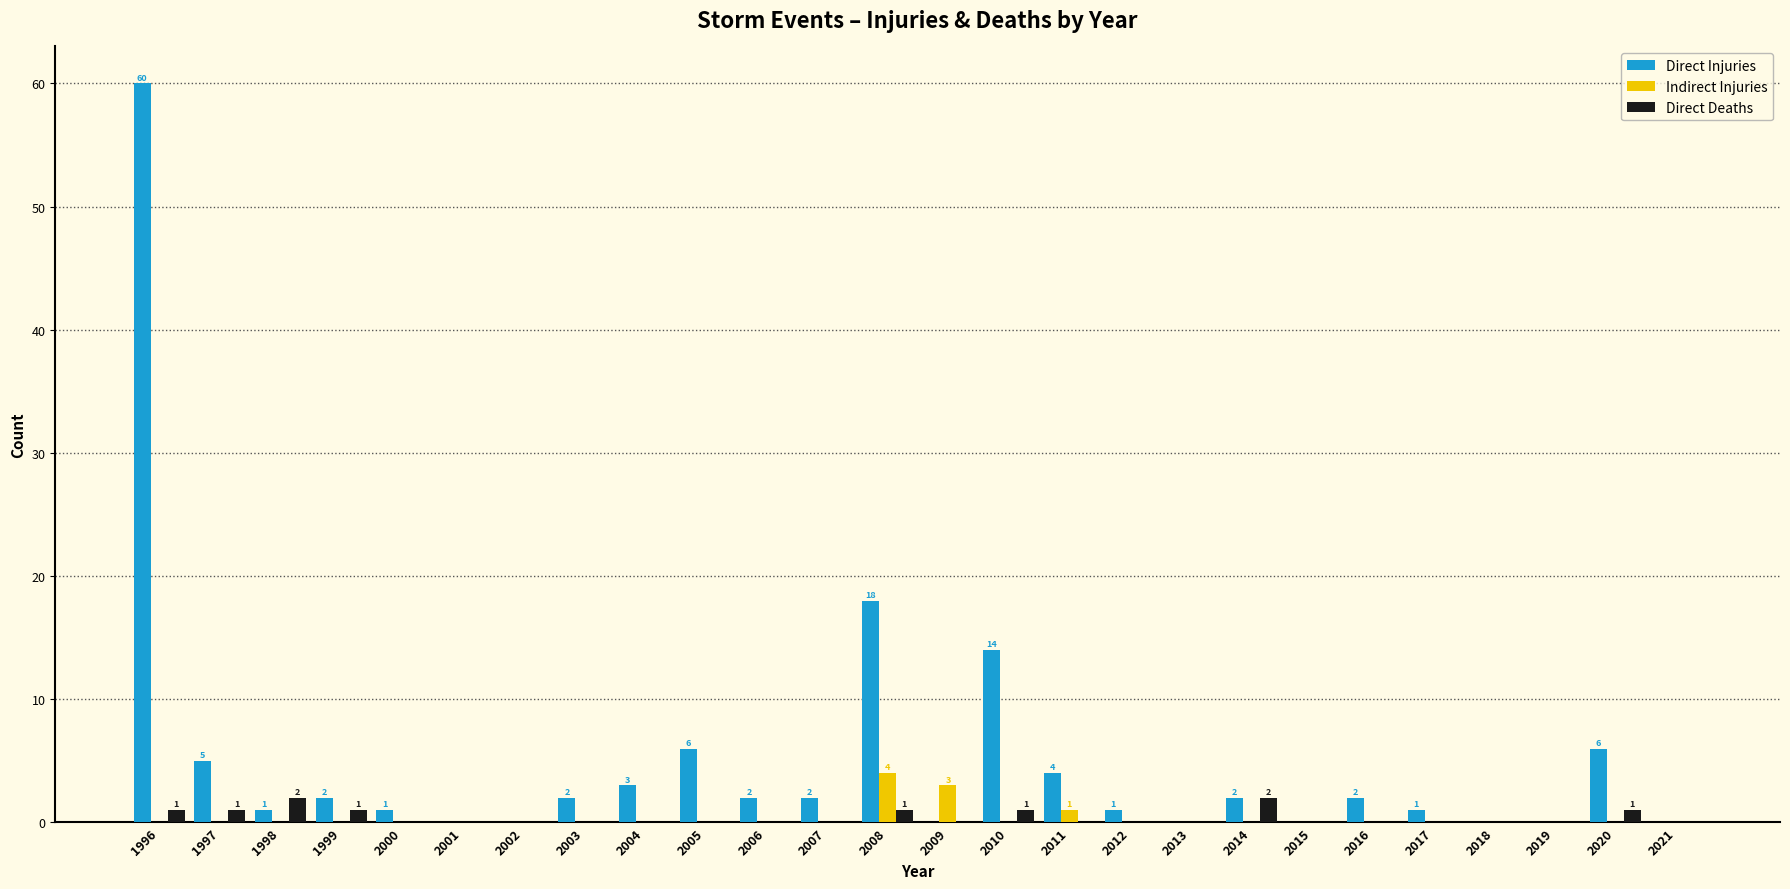

Are the bars horizontal?

No